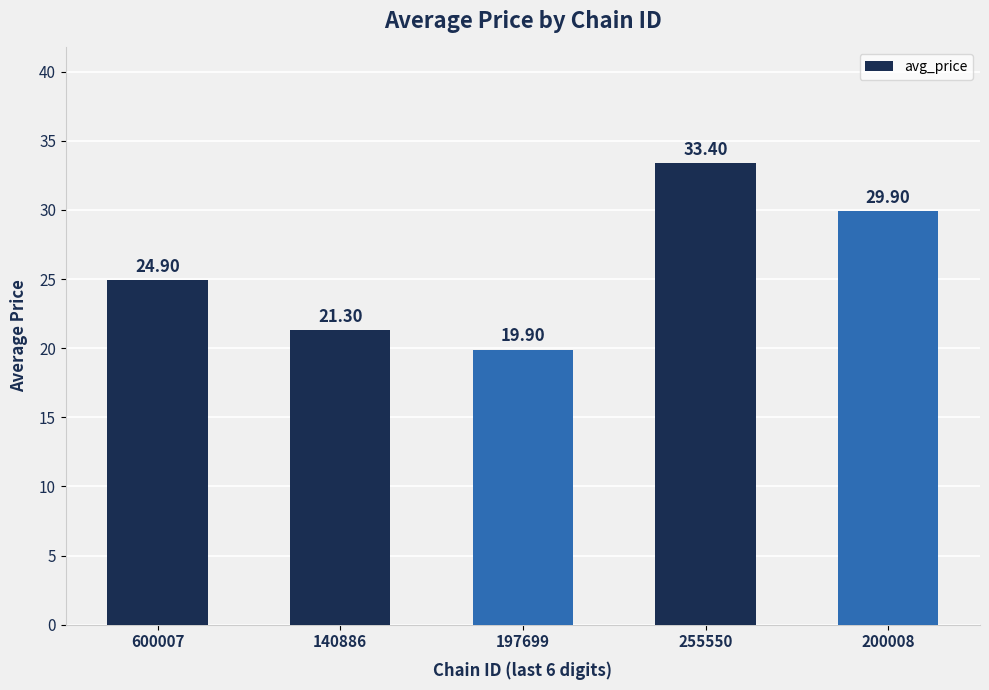

Reading left to right, extract all data points from this chart.

600007=24.9	140886=21.3	197699=19.9	255550=33.4	200008=29.9